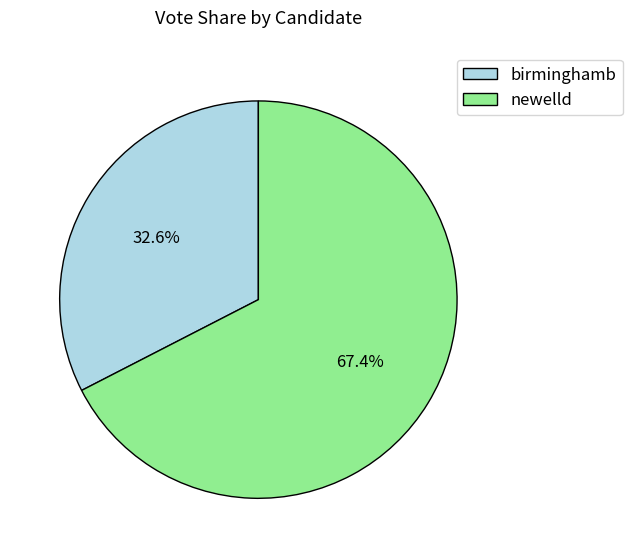

Which slice represents more than half of the pie?

newelld